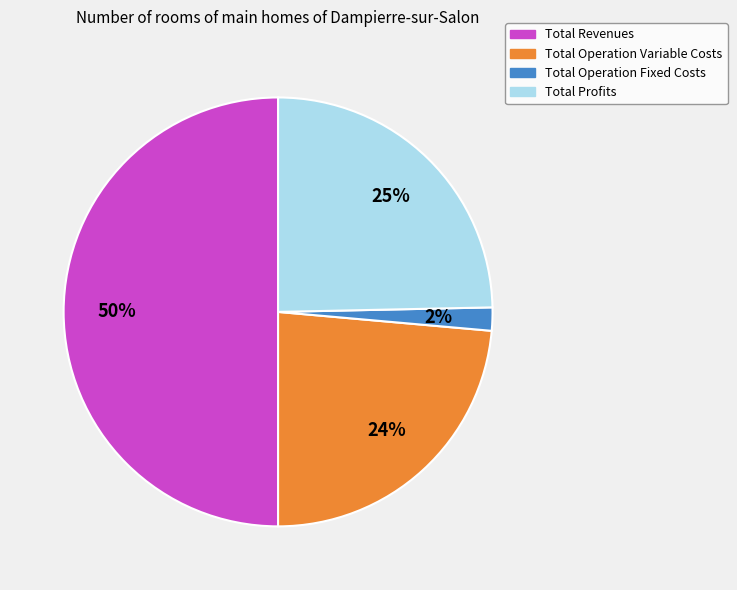

To the nearest percent, what portion does Total Revenues represent?

50%